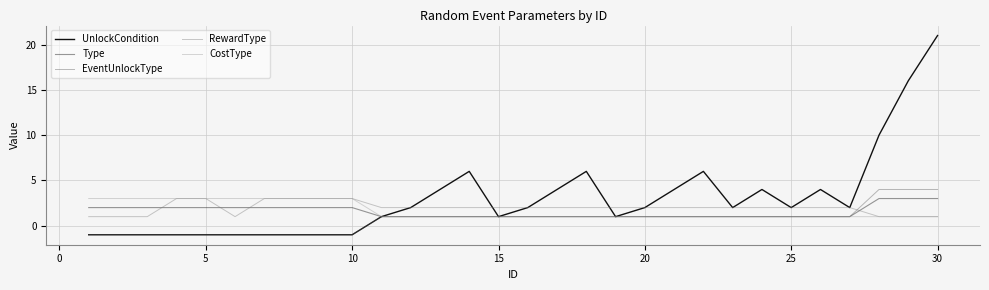

Which series has the largest range (max minus min)?

UnlockCondition